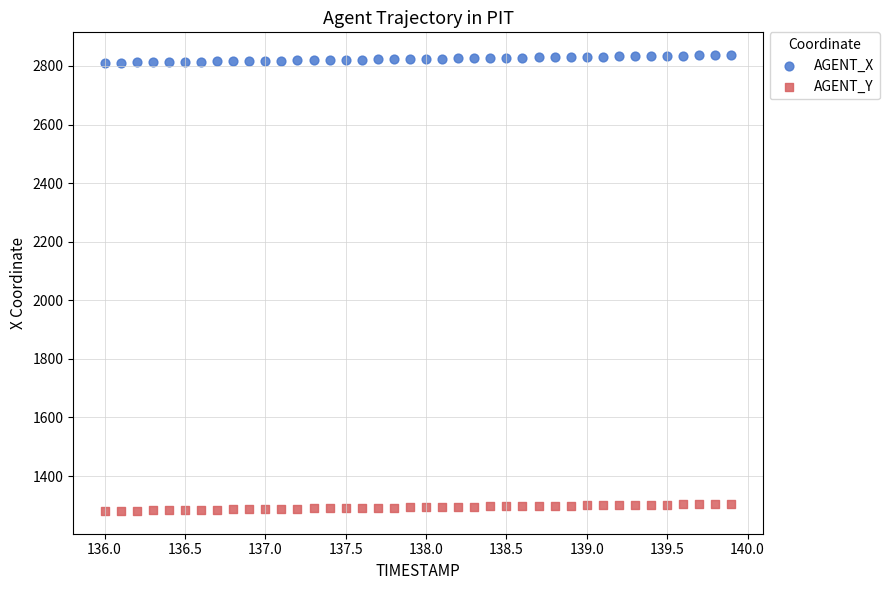

Across all data points, what is the range of X values (max minus min)?

3.9